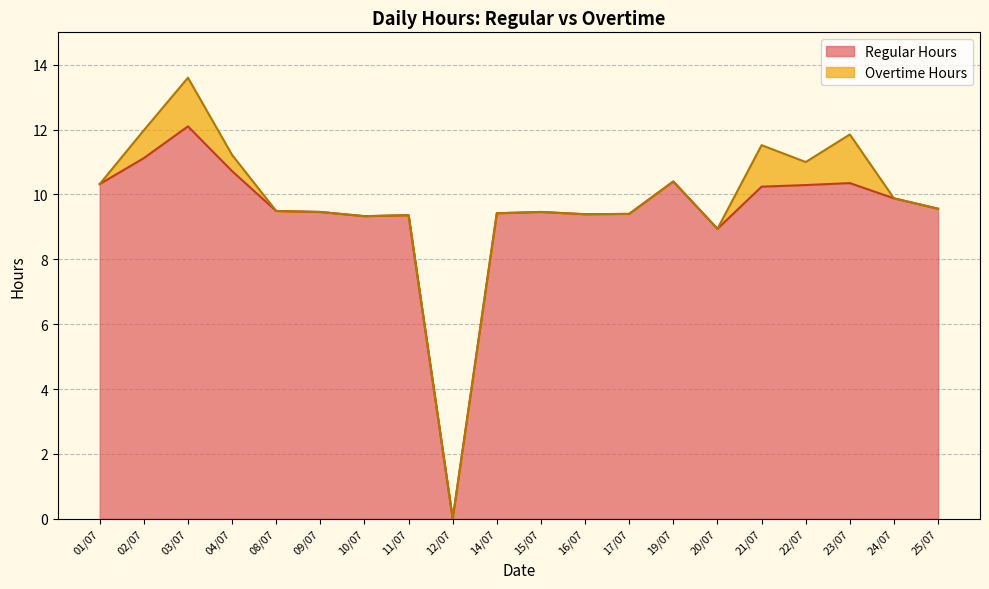

What value does the data have at 20/07?

8.9